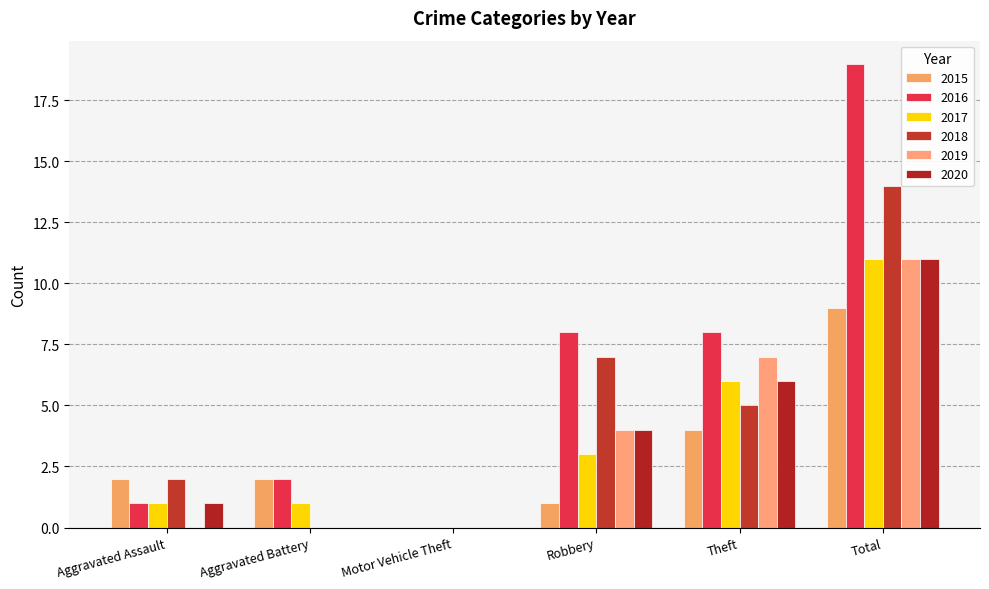

Reading right to left, transcribe all the data shown in this chart.

2015: 9	4	1	0	2	2
2016: 19	8	8	0	2	1
2017: 11	6	3	0	1	1
2018: 14	5	7	0	0	2
2019: 11	7	4	0	0	0
2020: 11	6	4	0	0	1